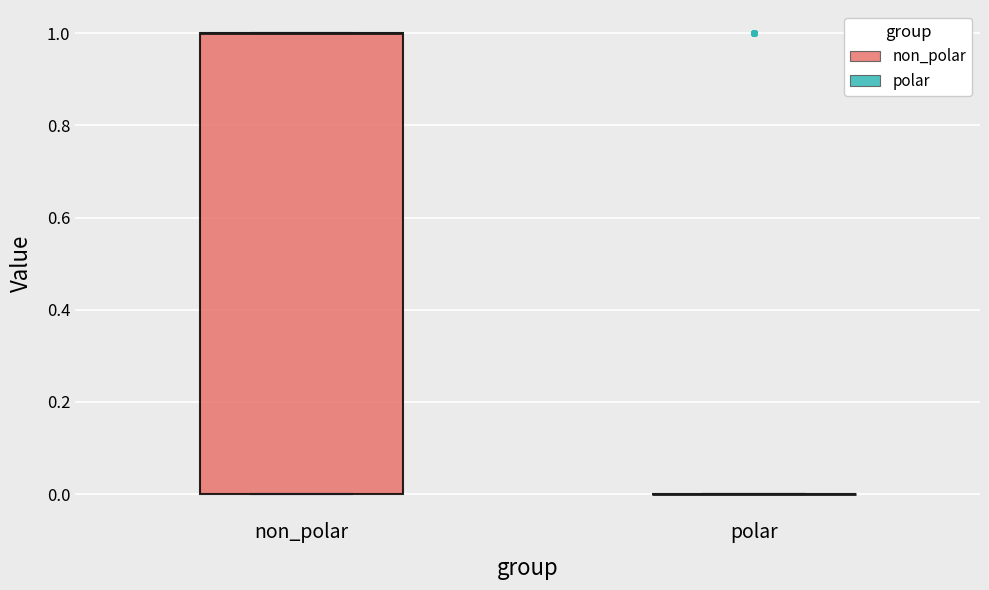

Reading left to right, transcribe this box plot: for each box, give where its median line is, the range the box spans, and where its two whiskers end, as read against the y-axis. The values are not printed on the chart, so give them approximately, as read against the axis.

non_polar: median 1 (drawn on the box's upper edge), box 0 to 1, whiskers 0 to 1
polar: box collapsed to a line at 0, whiskers 0 to 0